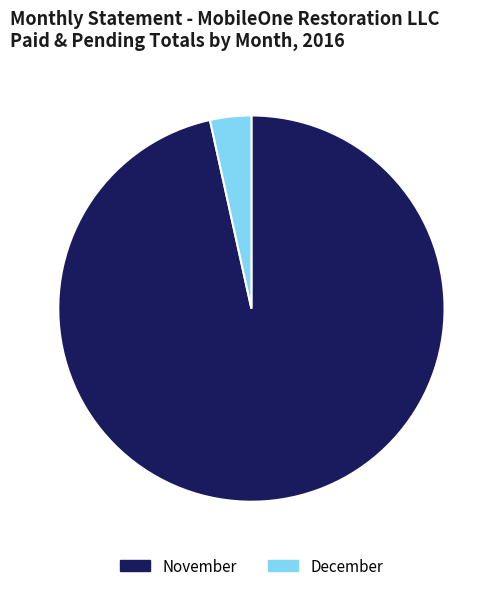

How many segments does this pie chart have?

2